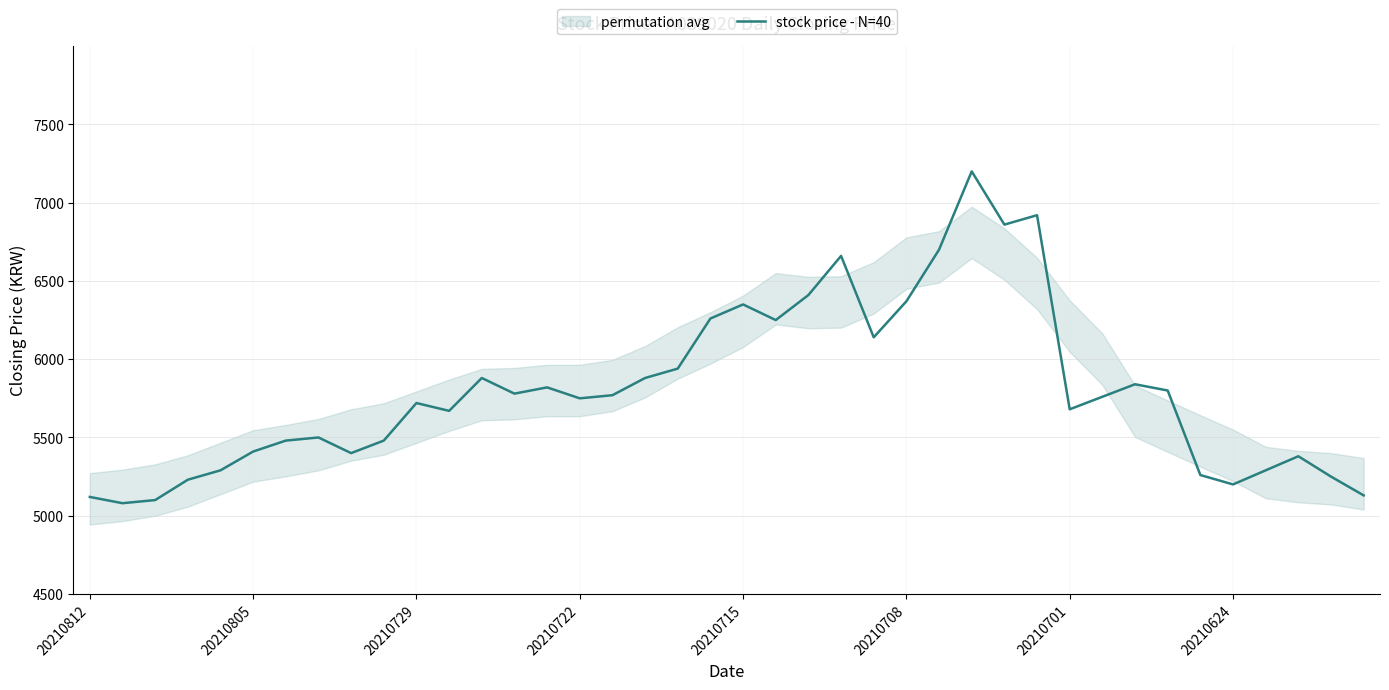

Reading right to left, what are all the values shown in this chart?

5130	5250	5380	5290	5200	5260	5800	5840	5760	5680	6920	6860	7200	6700	6370	6140	6660	6410	6250	6350	6260	5940	5880	5770	5750	5820	5780	5880	5670	5720	5480	5400	5500	5480	5410	5290	5230	5100	5080	5120